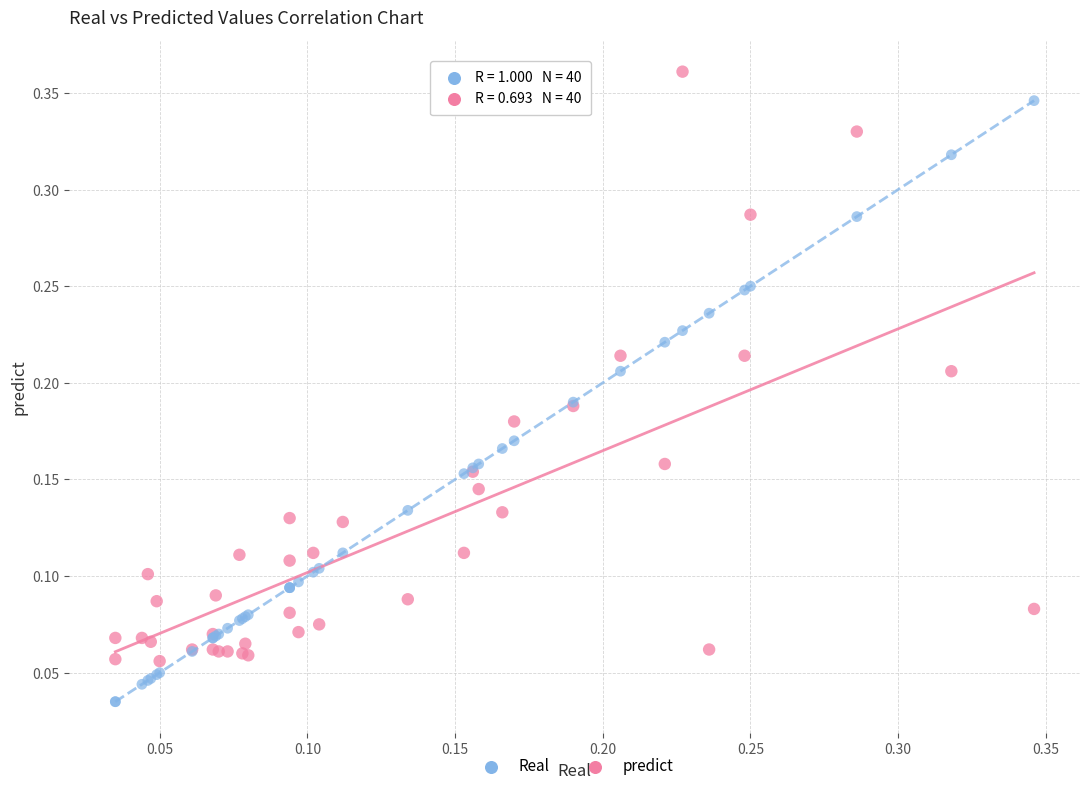

What are all the series names shown in the legend?

Real, predict